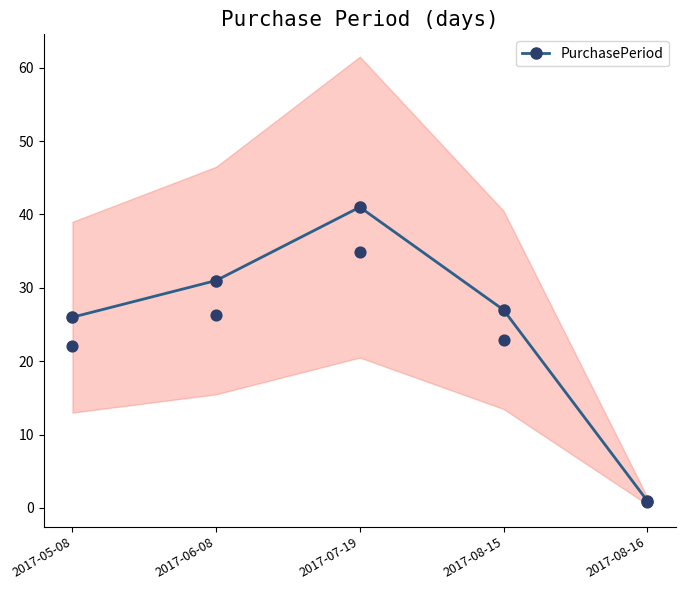

What is the change in value from 2017-05-08 to 2017-06-08?

+5